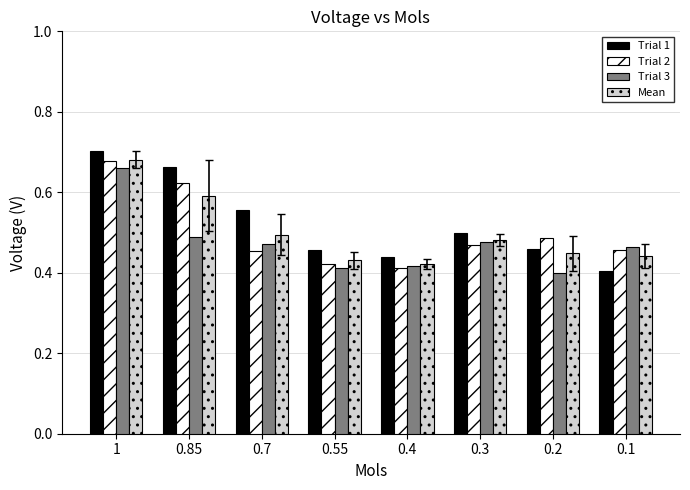

Rank the series at 0.85 from highest to lowest value.

Trial 1, Trial 2, Mean, Trial 3